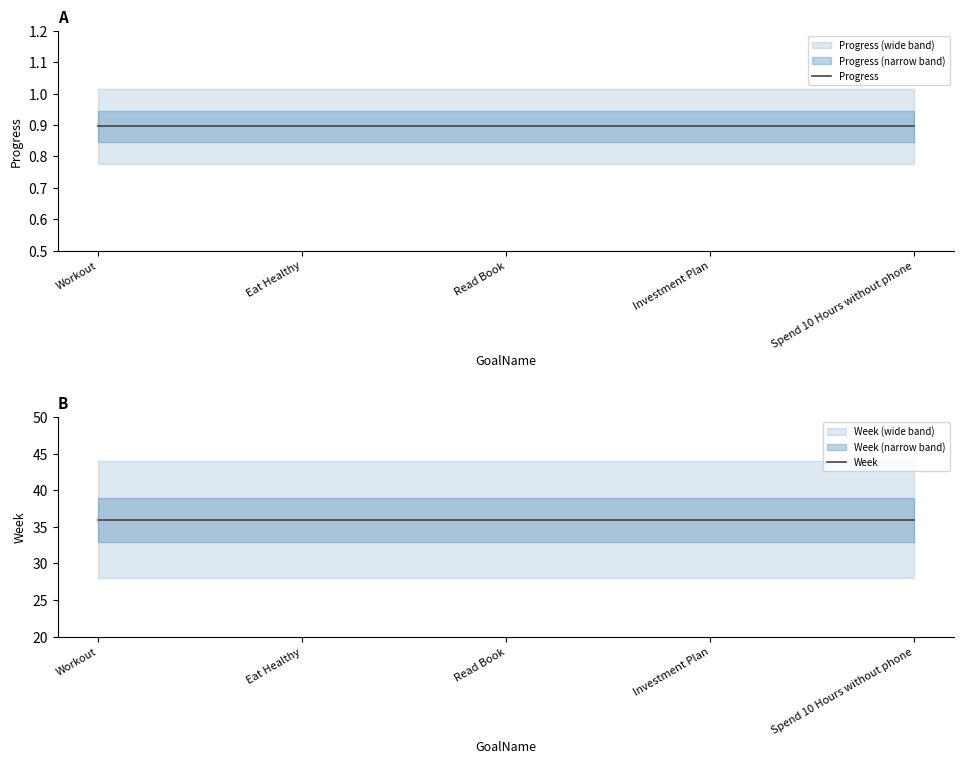

True or false: Progress has a value of 0.4 at Spend 10 Hours without phone.

False